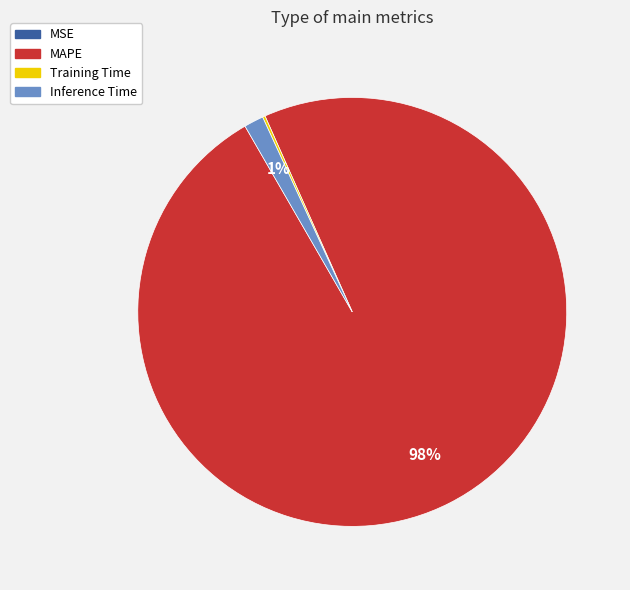

Is it true that MAPE is 91% of the pie?

False